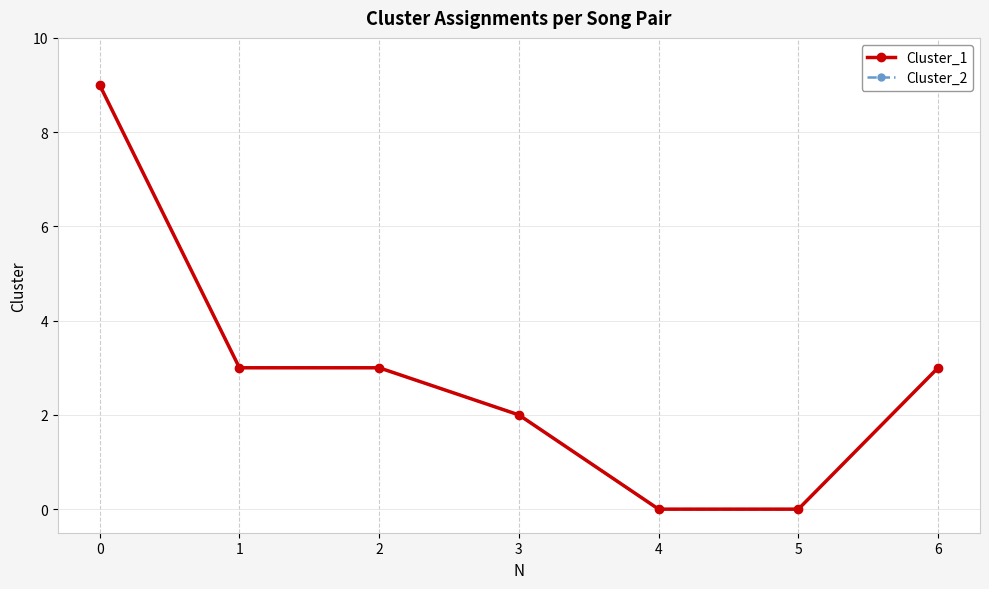

The Cluster_1 series shows 1 at 3. True or false?

False